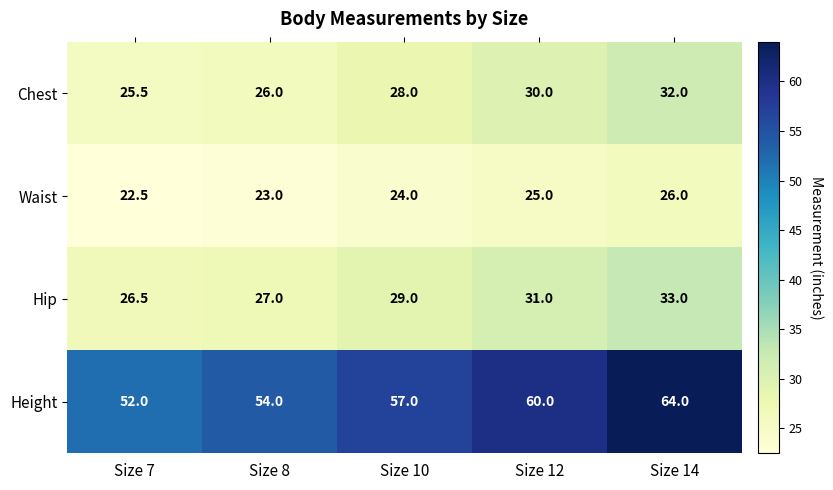

What is the total value across all series at Size 10?

138.0